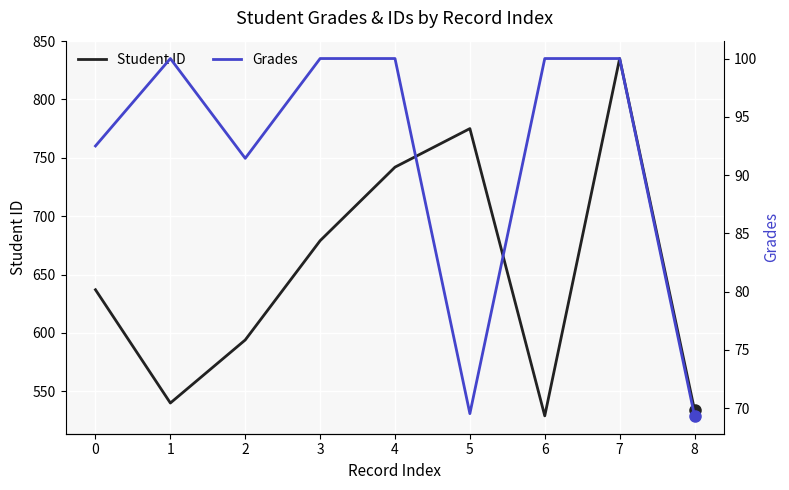

At 3, list the series in order from smallest to largest.

Grades, Student ID